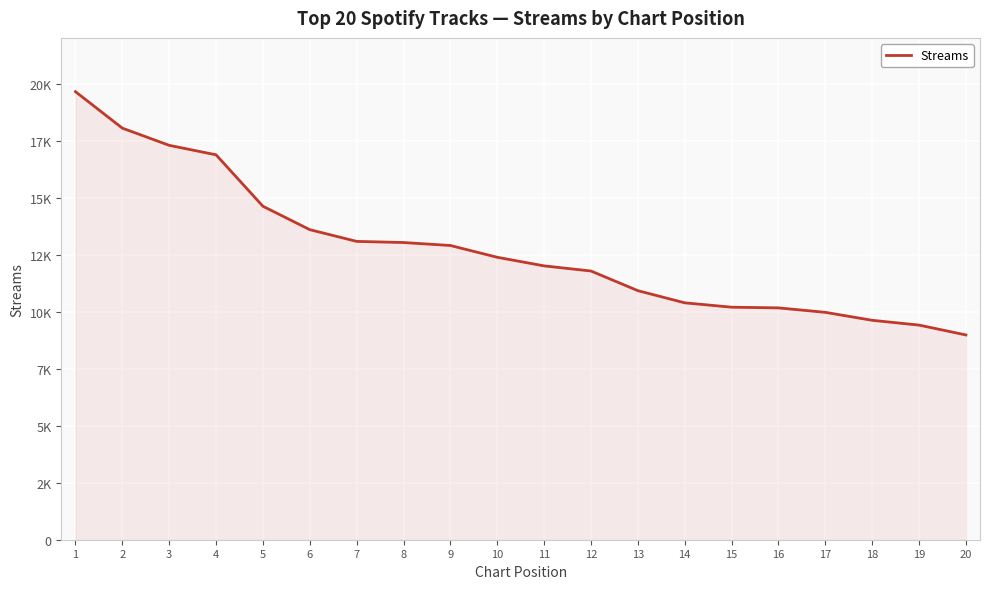

The value at 8 is 13034. True or false?

True